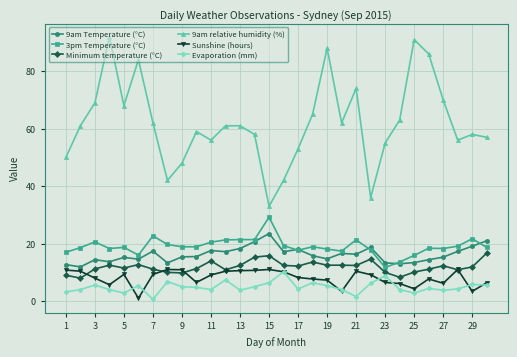

At how many categories does at least one series exceed 78?

5